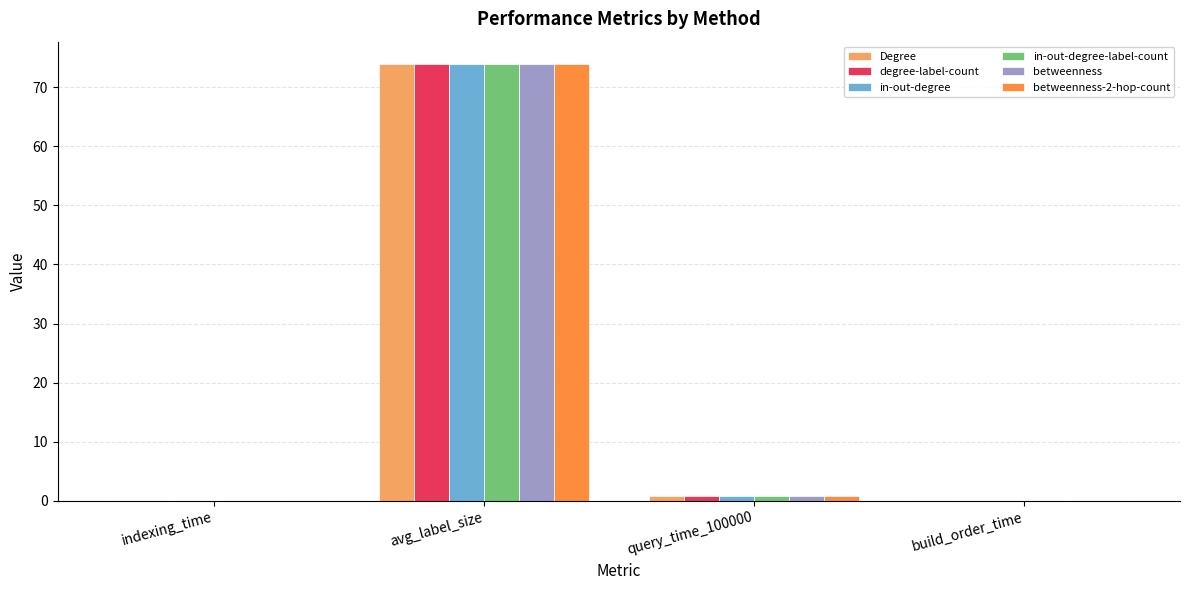

Is the value of in-out-degree at indexing_time greater than the value of degree-label-count at avg_label_size?

No